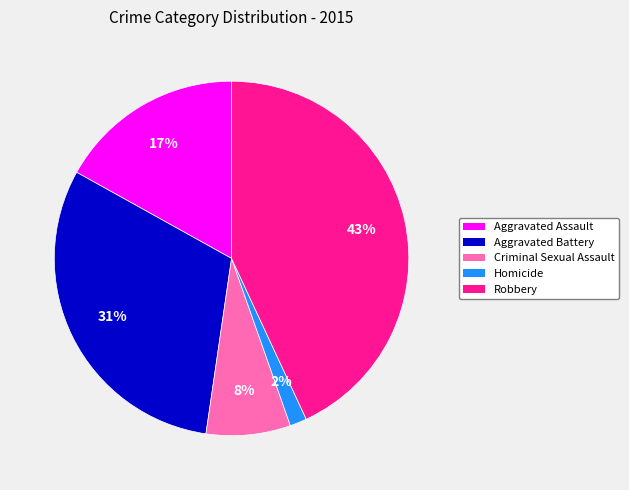

What is the smallest slice in the pie chart?

Homicide